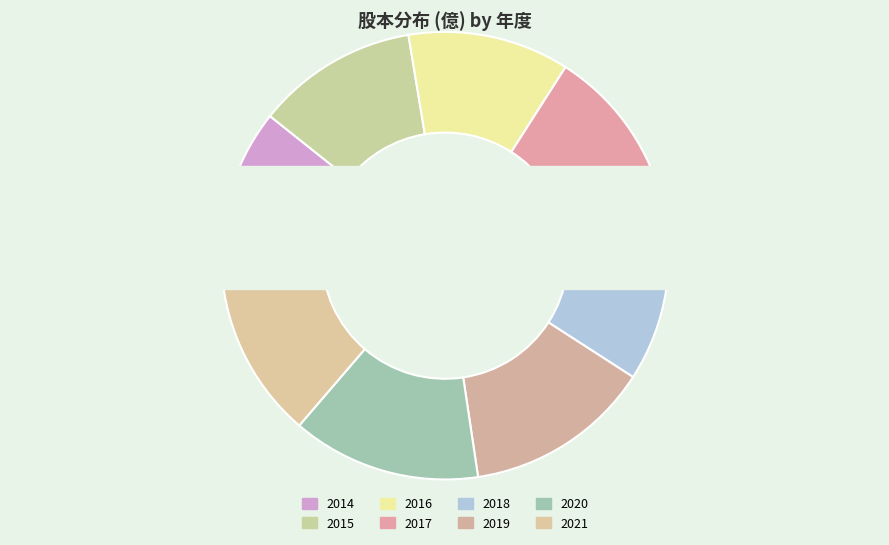

Does 2016 account for over 50% of the chart?

No